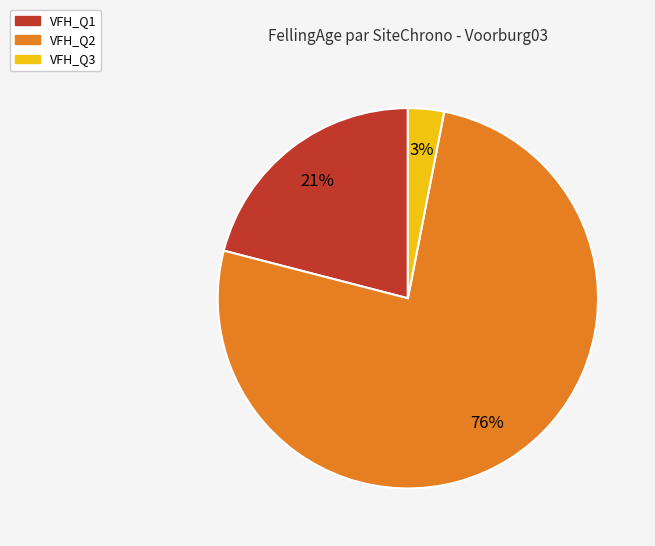

To the nearest percent, what is the average slice percentage?

33%